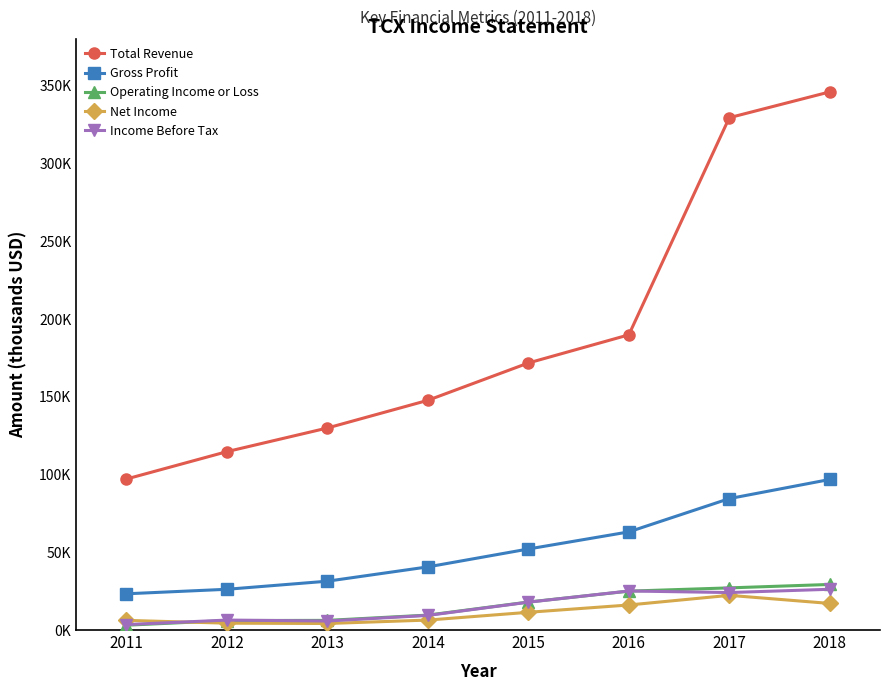

What is the minimum value for Net Income?

4200